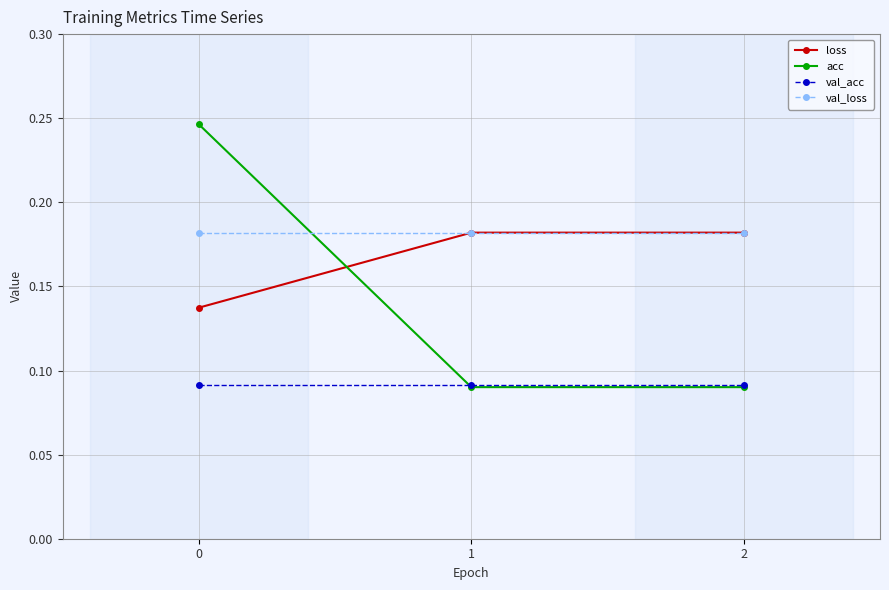

Rank the series at 0 from lowest to highest value.

val_acc, loss, val_loss, acc